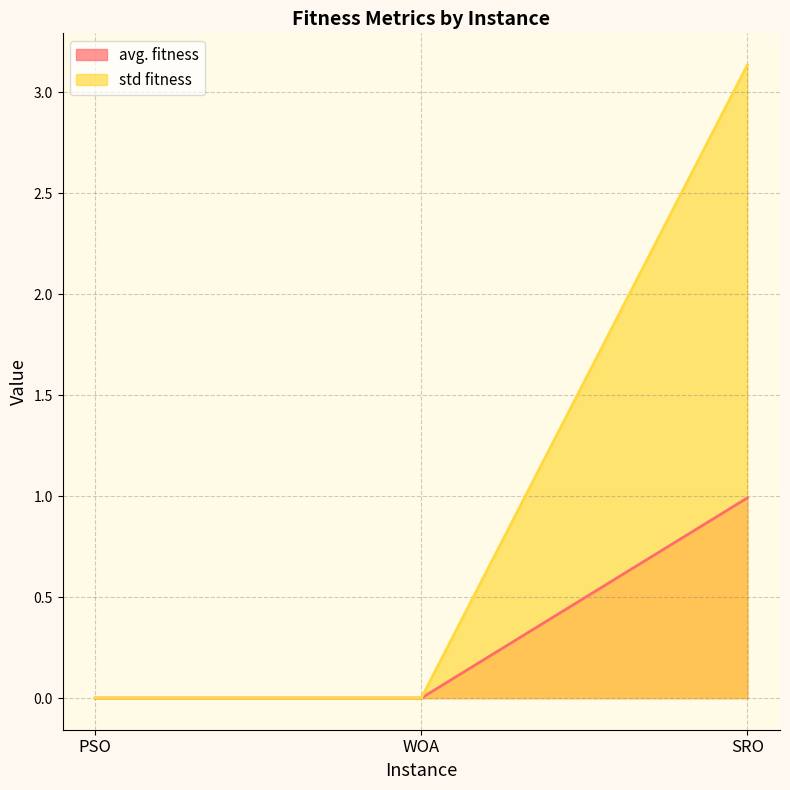

What position from the left is WOA?

2